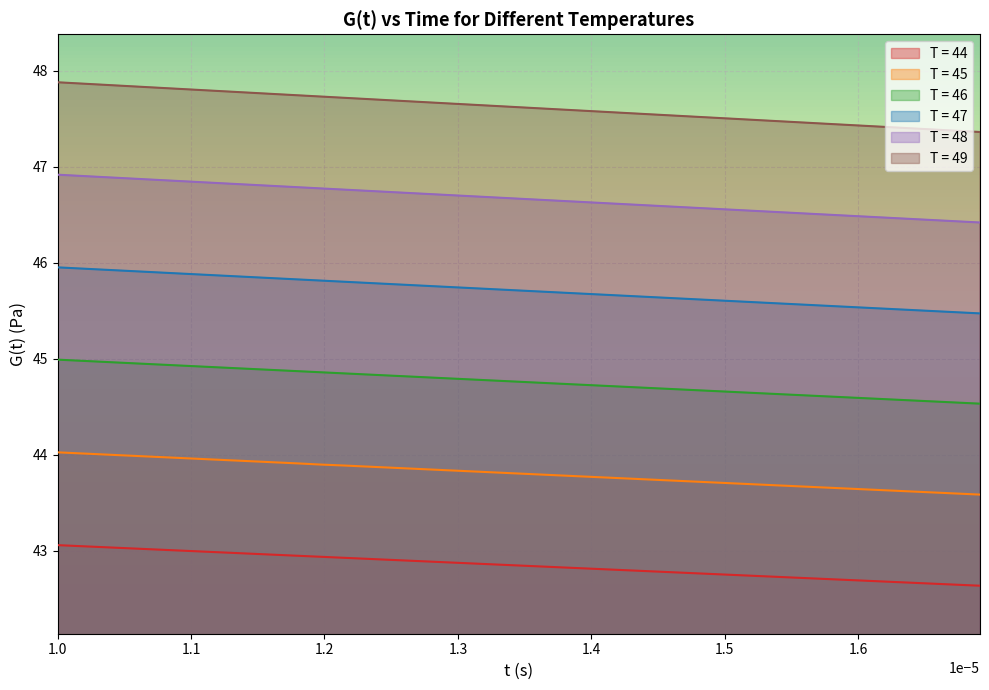

Rank the series by their average value, from highest to lowest.

T = 49, T = 48, T = 47, T = 46, T = 45, T = 44